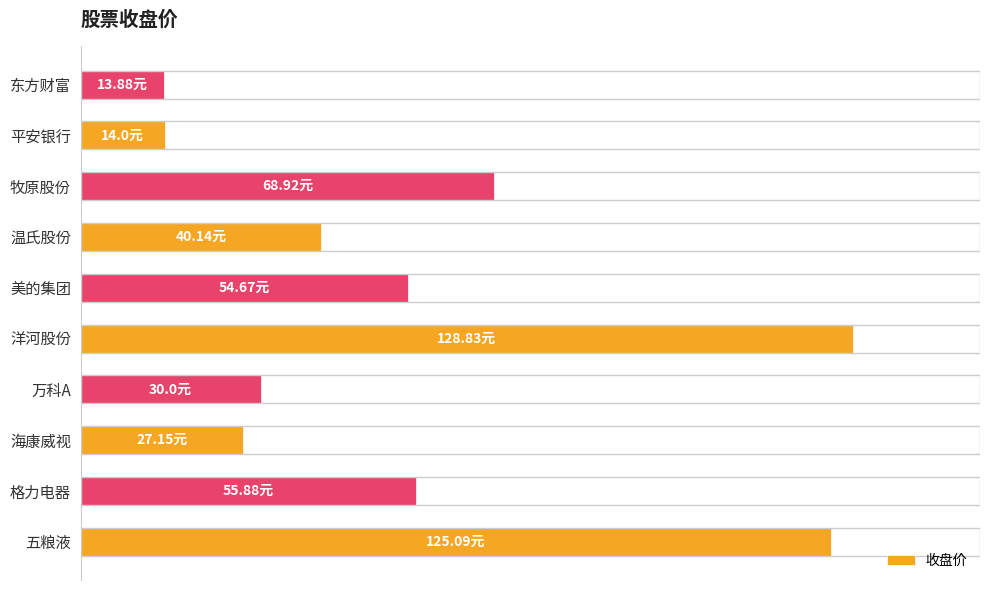

Are the bars horizontal?

Yes